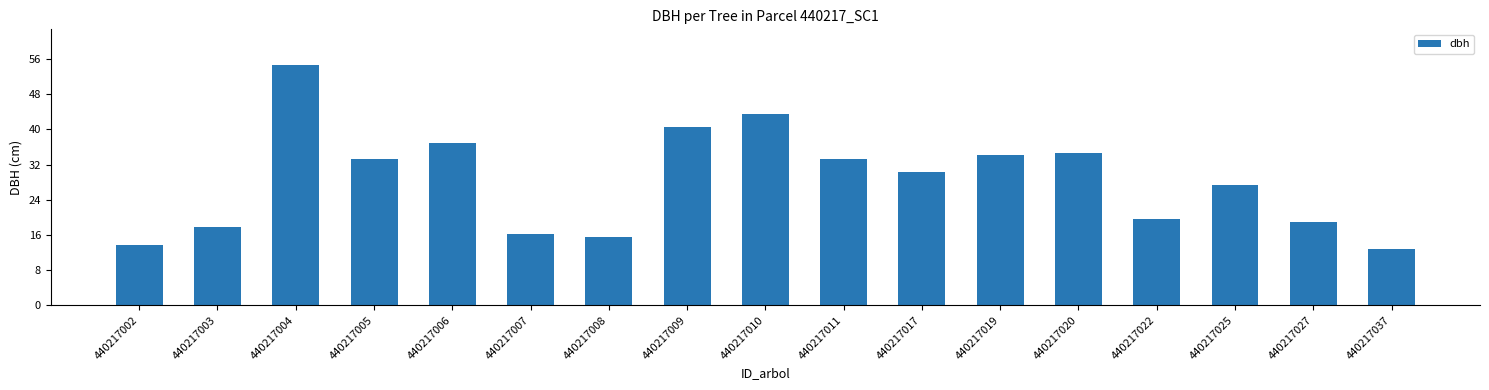

What is the ratio of the value at 440217022 to the value at 440217011?

0.6